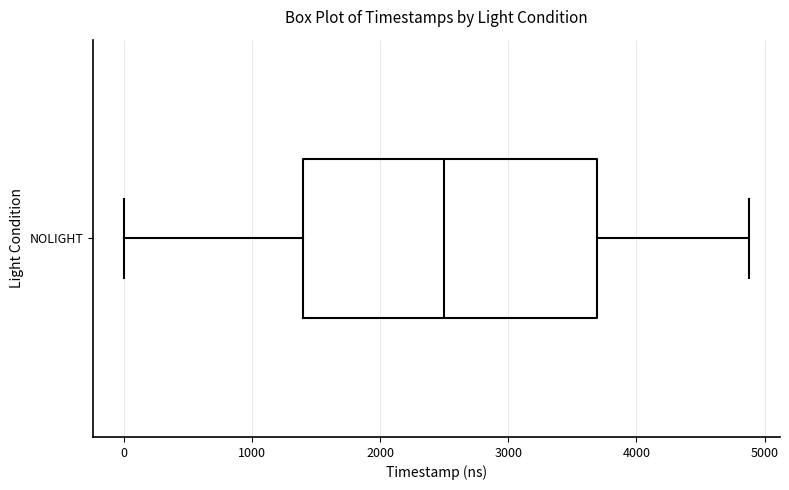

Read this box plot against the x-axis: the position of the median line, the range covered by the box, and the ends of both whiskers. The values are not printed on the chart, so give them approximately, as read against the axis.

median 2500, box 1400 to 3700, whiskers 0 to 4900